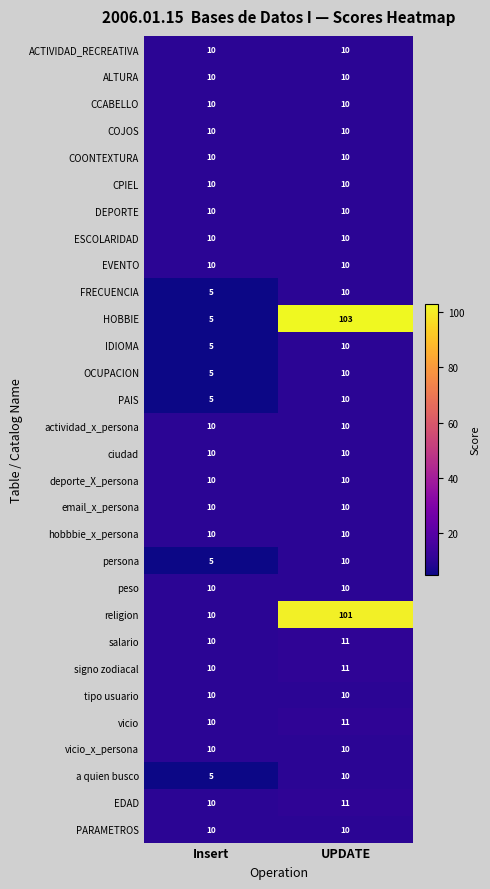

What is the spread (max minus min) of values at Insert?

5